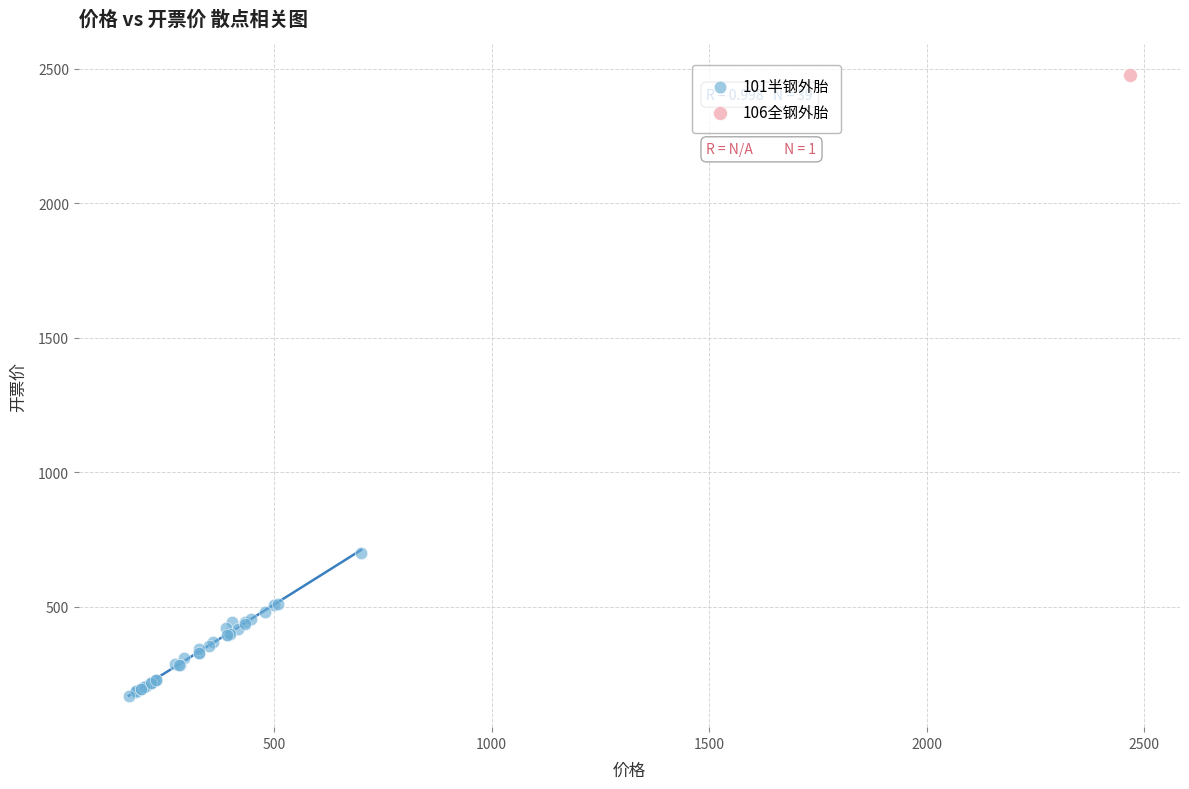

What are all the series names shown in the legend?

101半钢外胎, 106全钢外胎